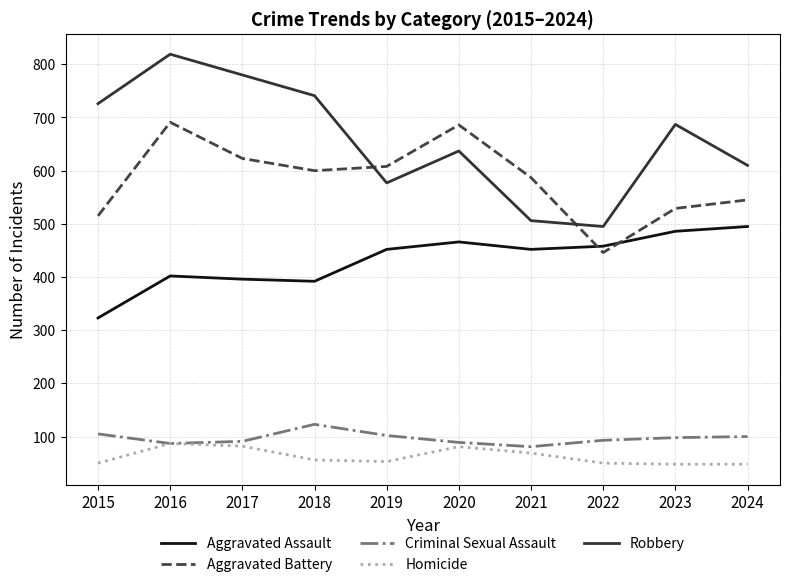

How many interior local peaks does the Robbery series have?

3